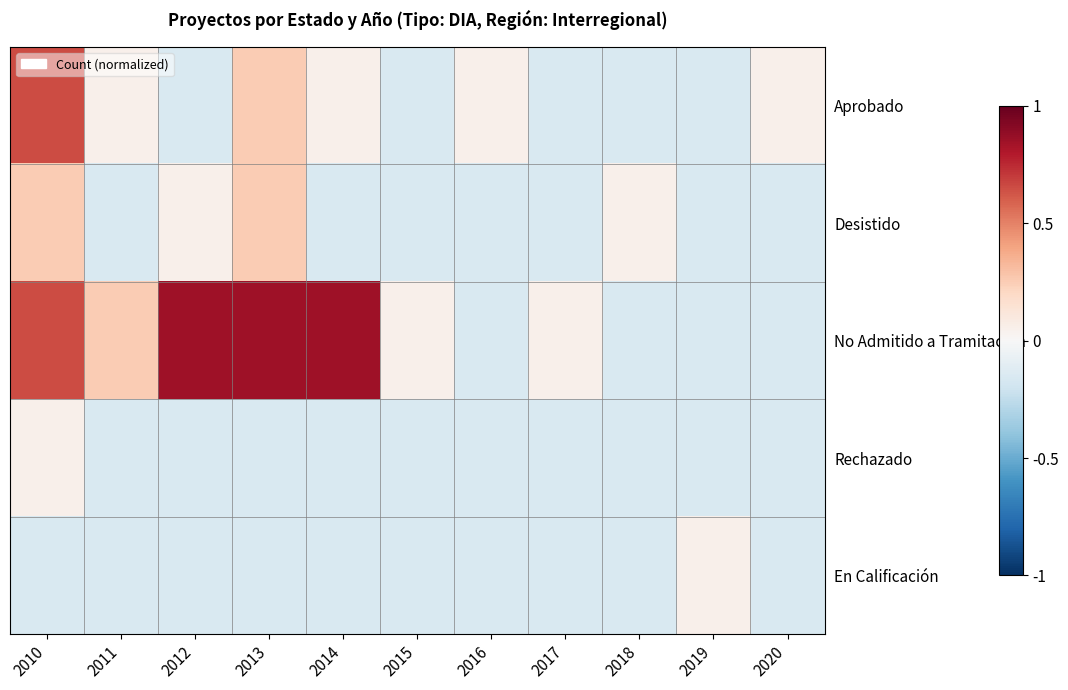

At 2017, list the series in order from smallest to largest.

Aprobado, Desistido, Rechazado, En Calificación, No Admitido a Tramitación